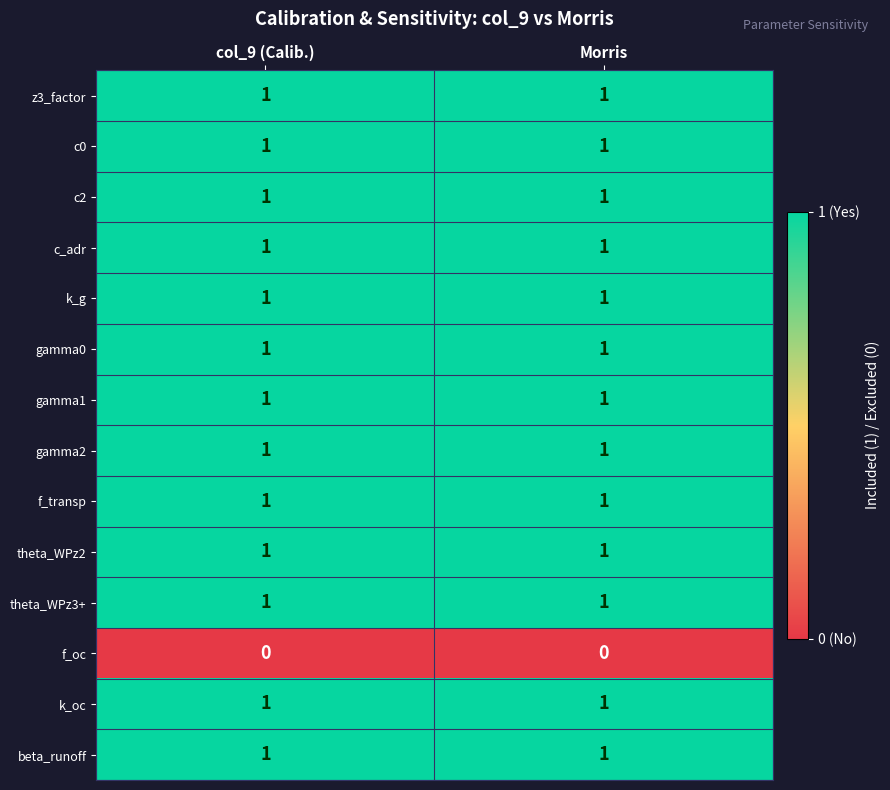

Is it true that c2 equals 2 at col_9 (Calib.)?

False